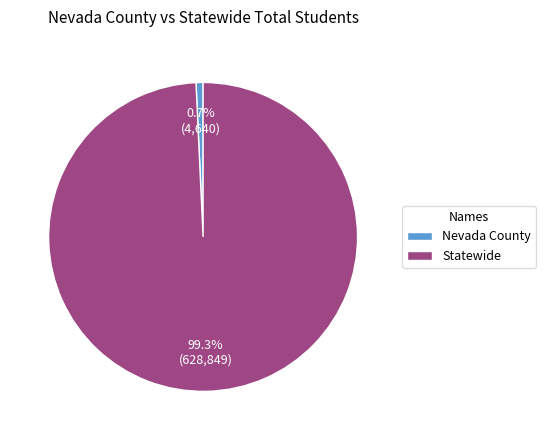

What percentage is the Statewide slice, to the nearest percent?

99%